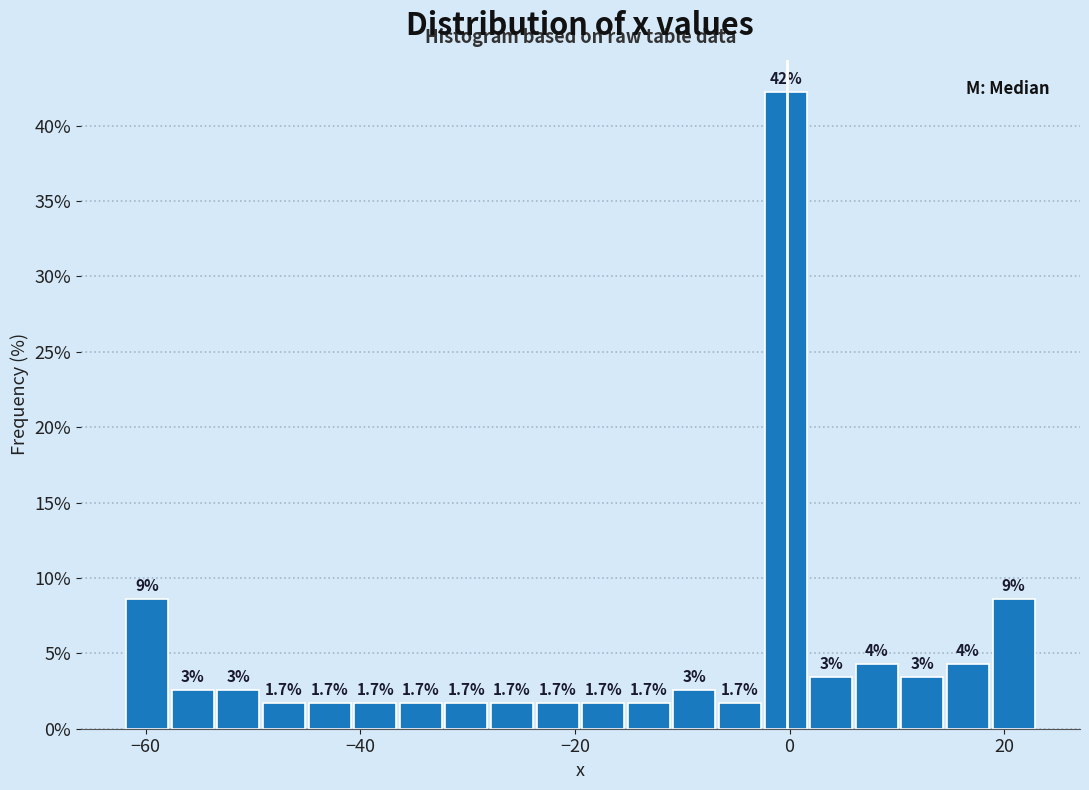

Around what value on the x-axis is the tallest bar? Give the approximate position of its centre, as read against the axis.

0